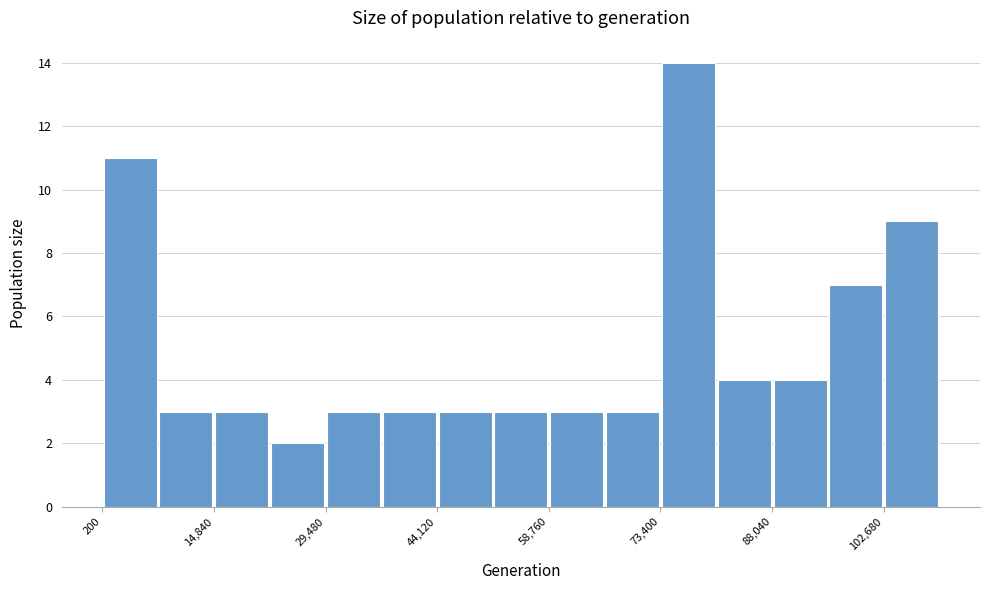

Around what value on the x-axis is the tallest bar? Give the approximate position of its centre, as read against the axis.

78000